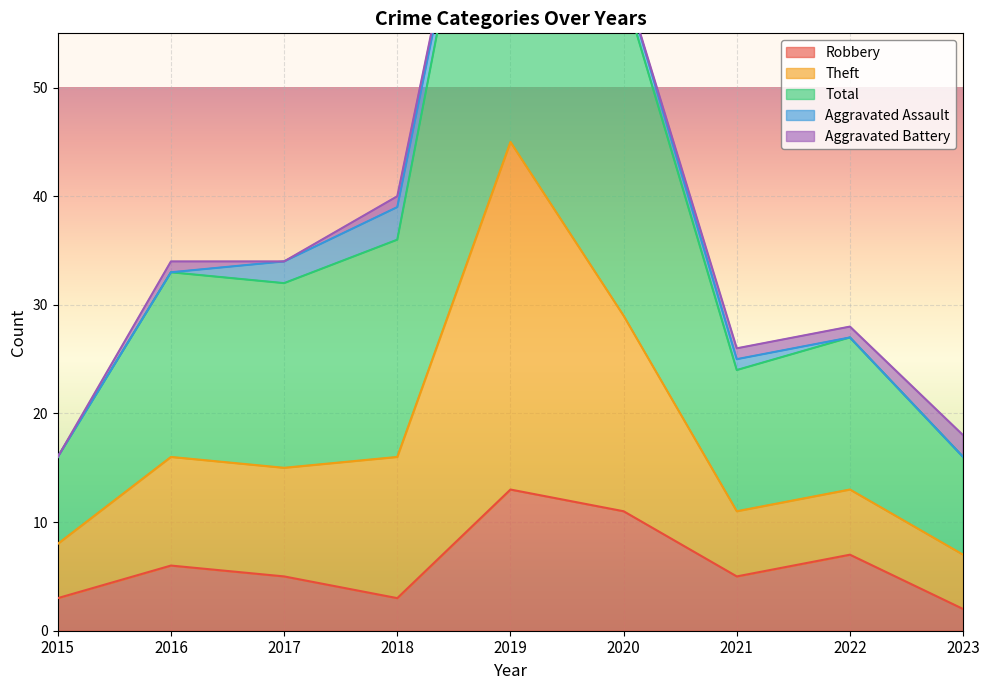

What is the difference between the highest and lowest values at 2016?

28